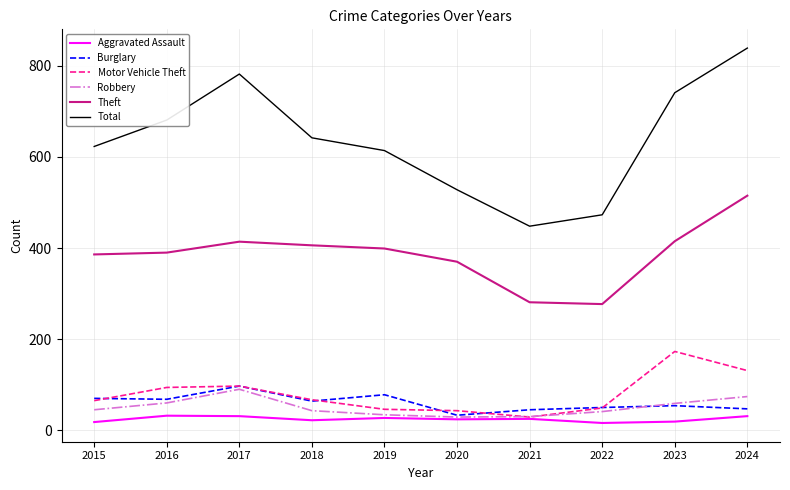

Which series has the largest range (max minus min)?

Total